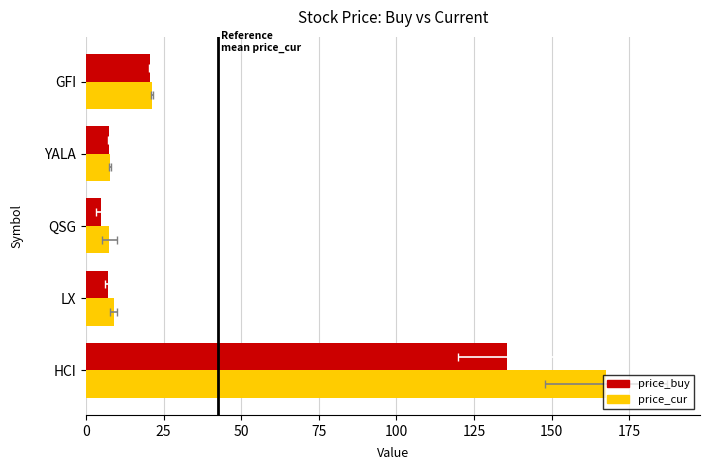

What are all the series names shown in the legend?

price_buy, price_cur